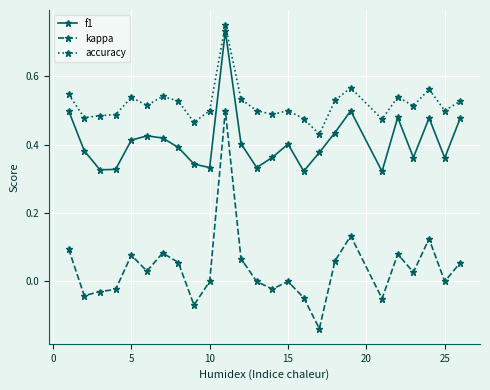

Which series has the largest range (max minus min)?

kappa